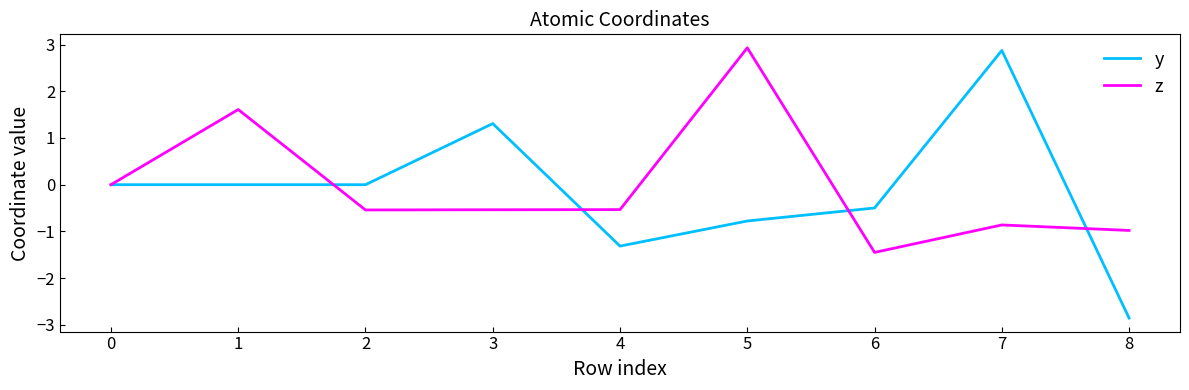

Which series has the widest spread of values?

y